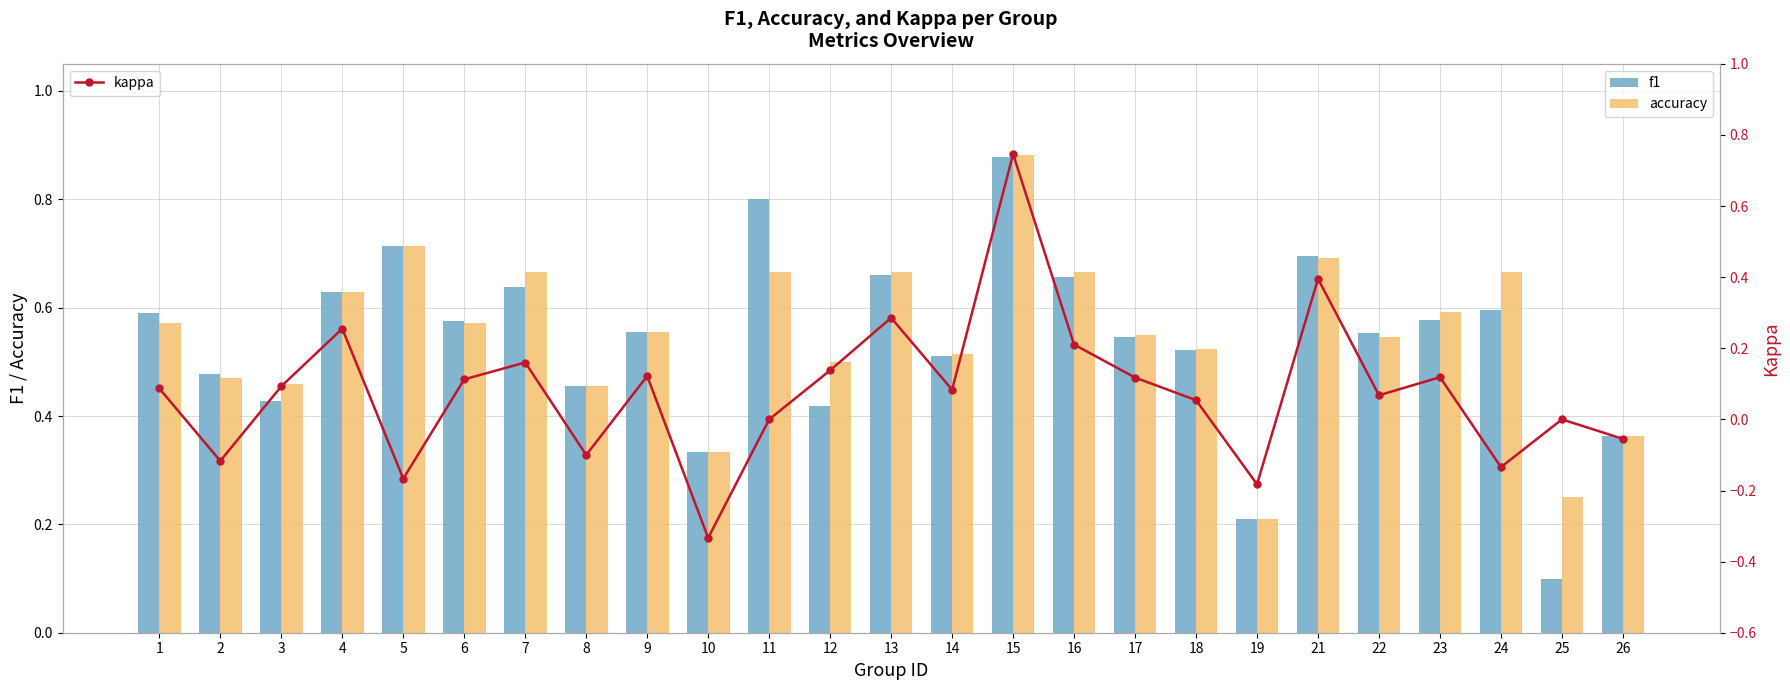

What is the difference between the second highest and second lowest values in the accuracy series?

0.5